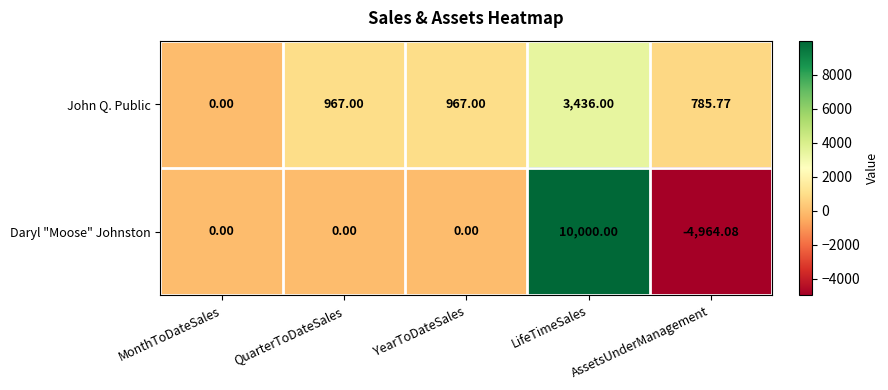

Rank the series by their maximum value, from highest to lowest.

Daryl "Moose" Johnston, John Q. Public